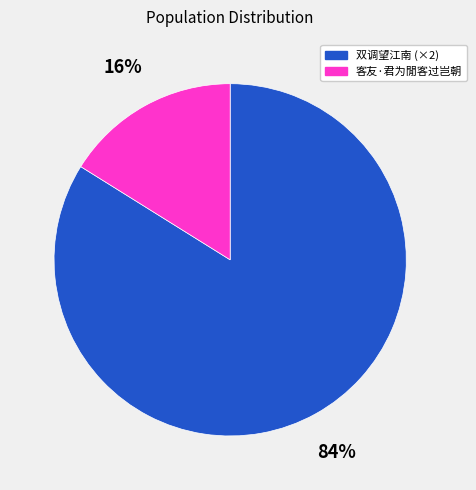

How many slices are in this pie chart?

2